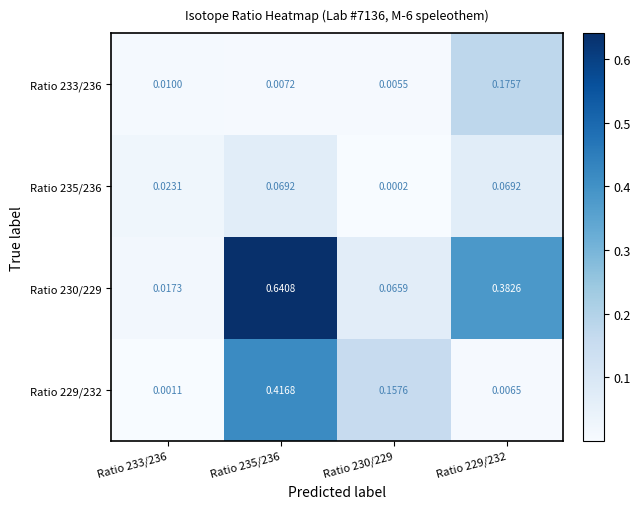

At how many categories does at least one series exceed 0?

4